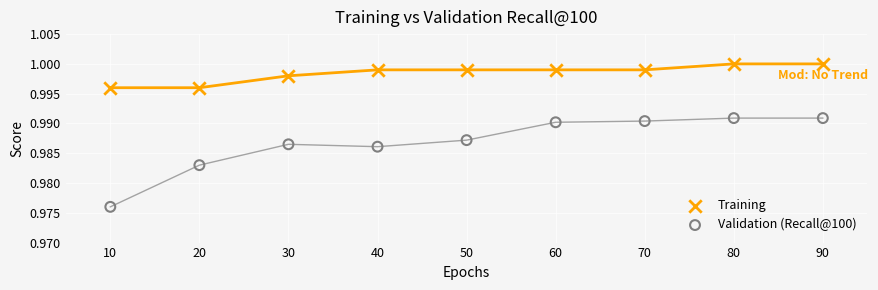

What is the X range (max minus min) for the scatter plot?

80.0